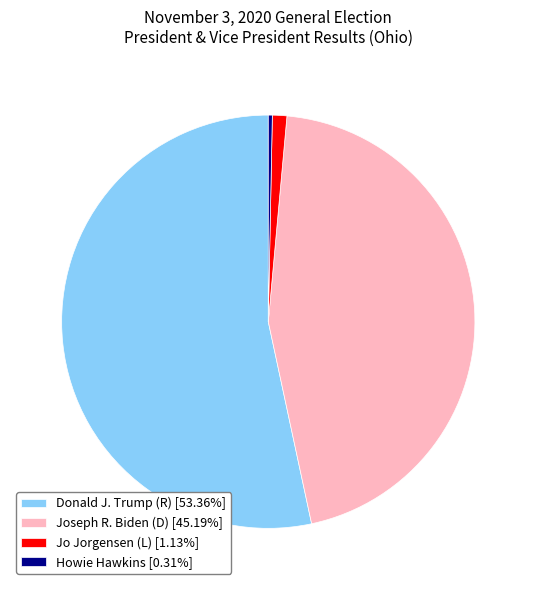

Is the sum of Jo Jorgensen (L) [1.13%] and Donald J. Trump (R) [53.36%] greater than half?

Yes